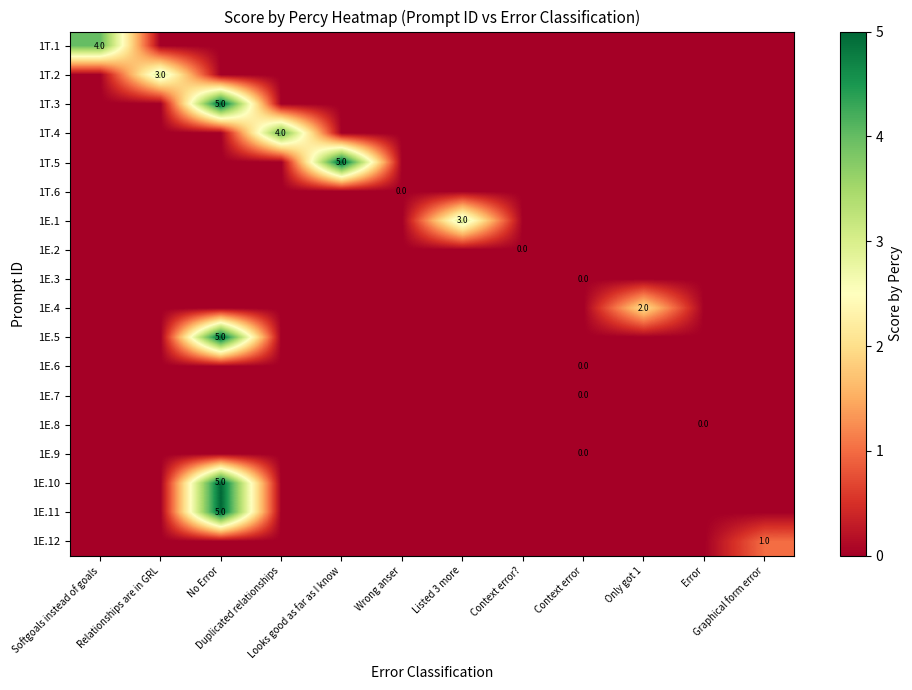

At which category does the chart reach its minimum across all series?

Relationships are in GRL